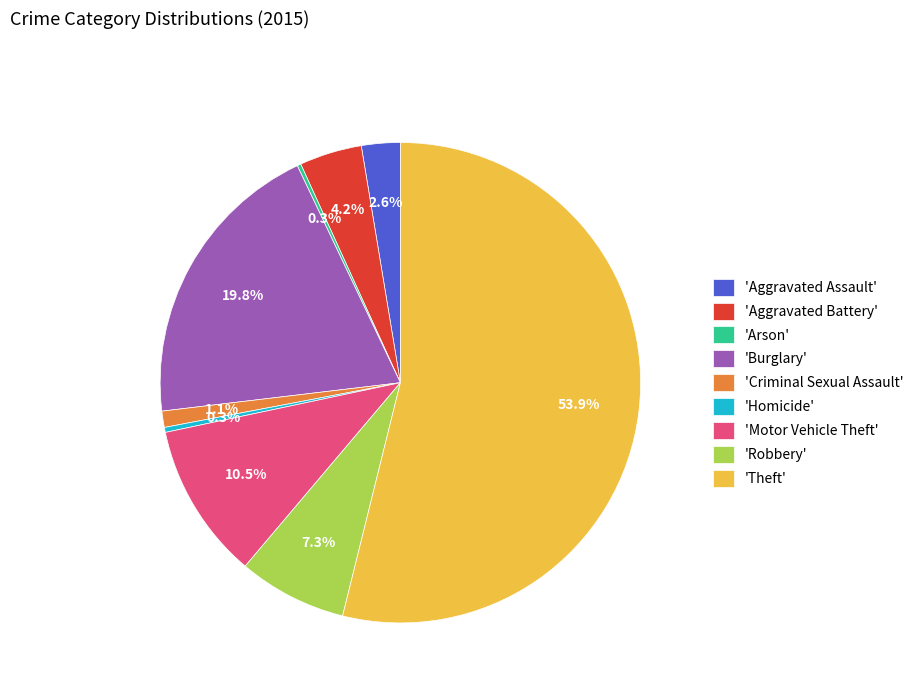

Which slice is the largest?

'Theft'